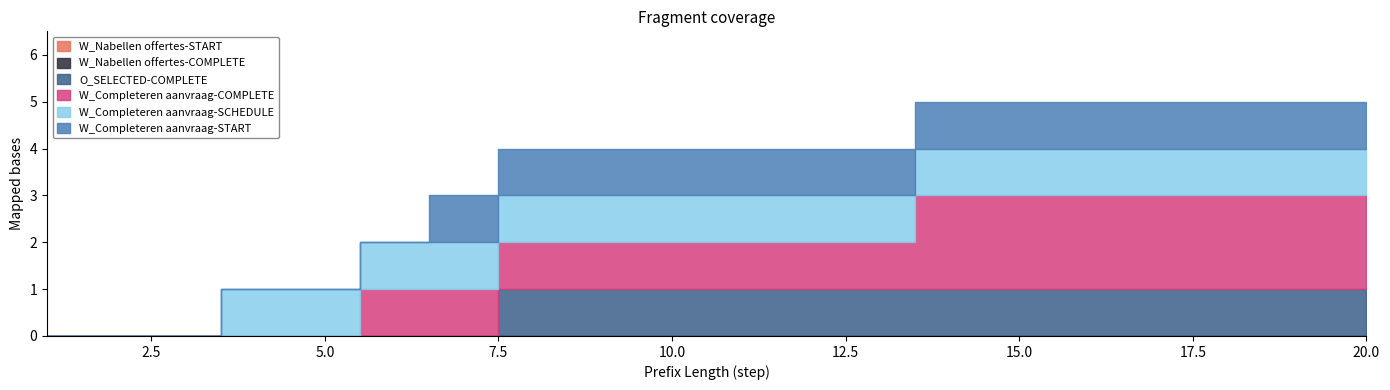

What is the value of the W_Completeren aanvraag-START point at the 14th from the left?

1